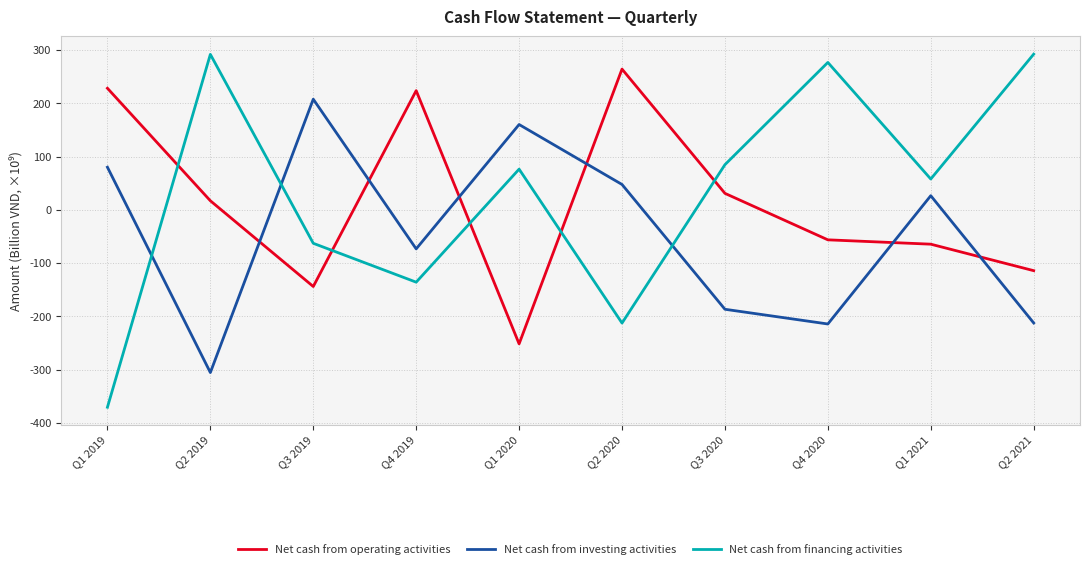

Is the value of Net cash from operating activities at Q1 2021 greater than the value of Net cash from financing activities at Q2 2019?

No